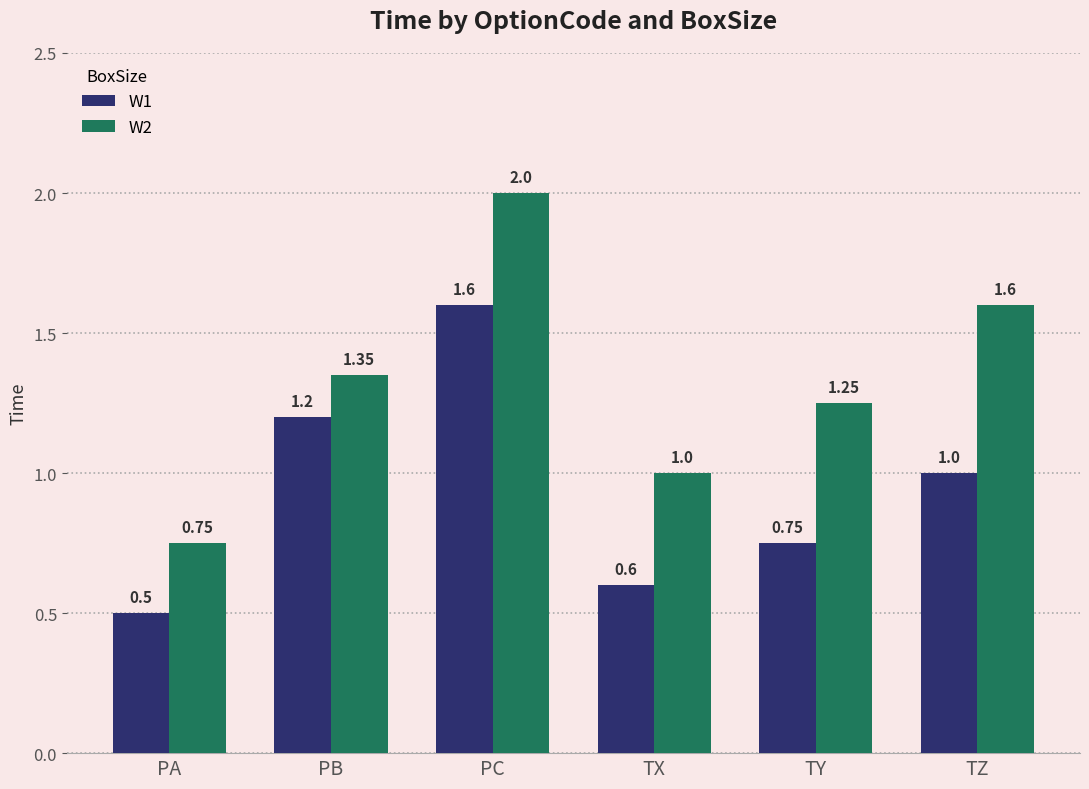

What is the average value of the W2 series?

1.3